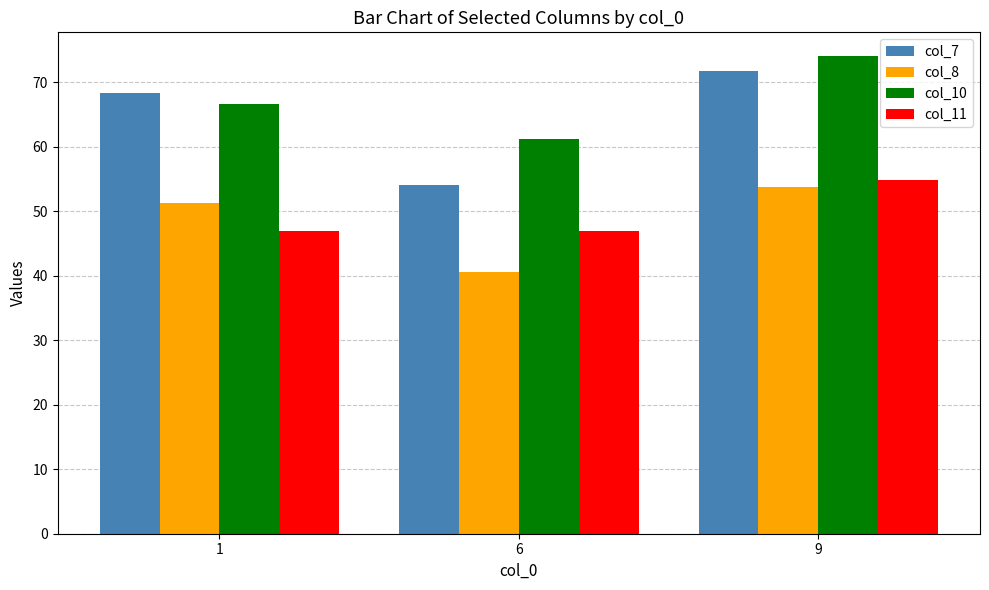

Which series has the largest range (max minus min)?

col_7